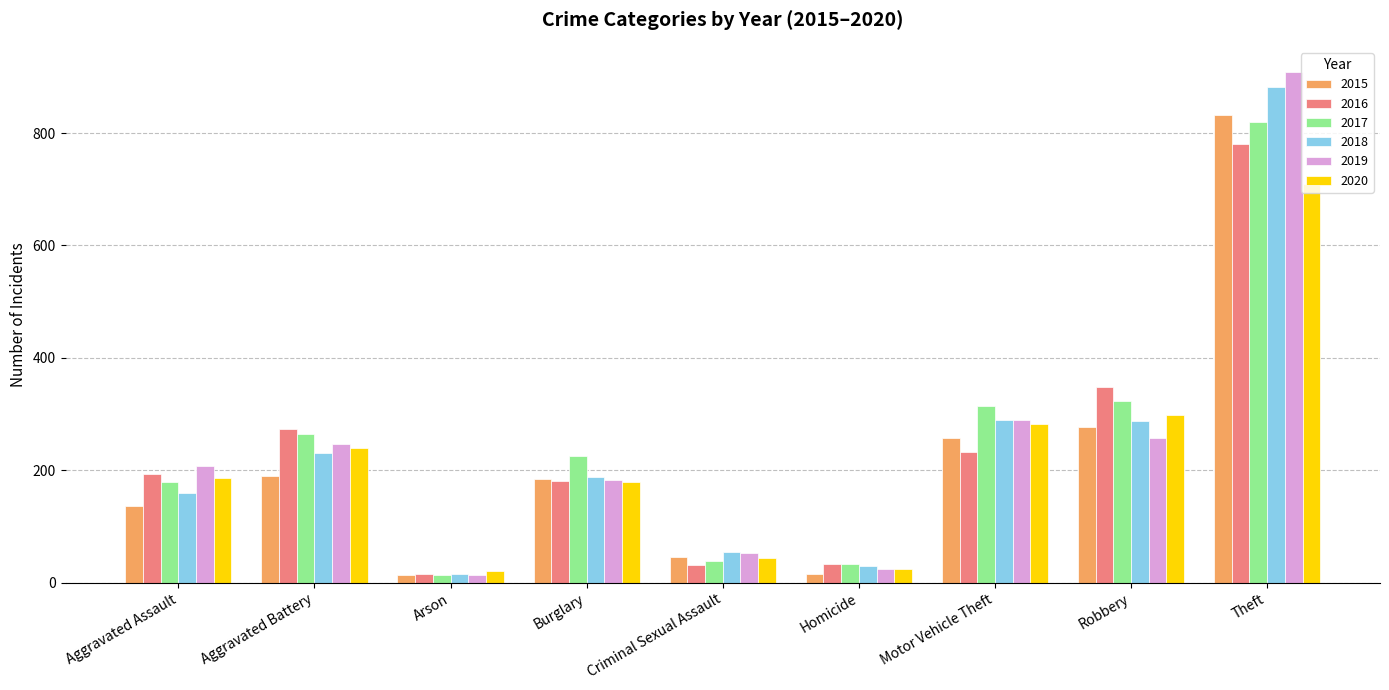

At which label is 2019 closest to 461?

Motor Vehicle Theft